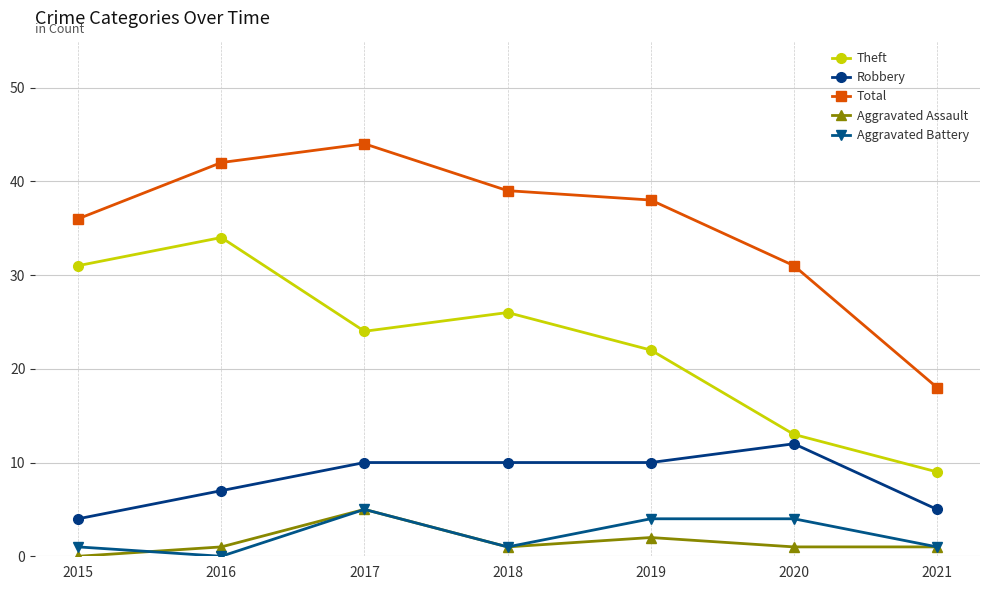

What is the spread (max minus min) of values at 2016?

42